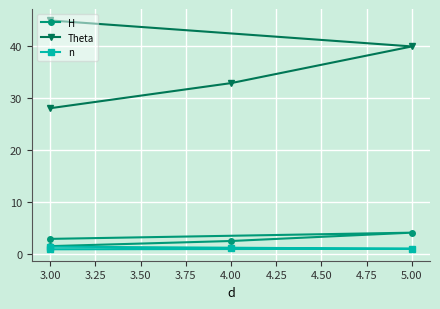

Does the chart display data point markers on the line(s)?

Yes